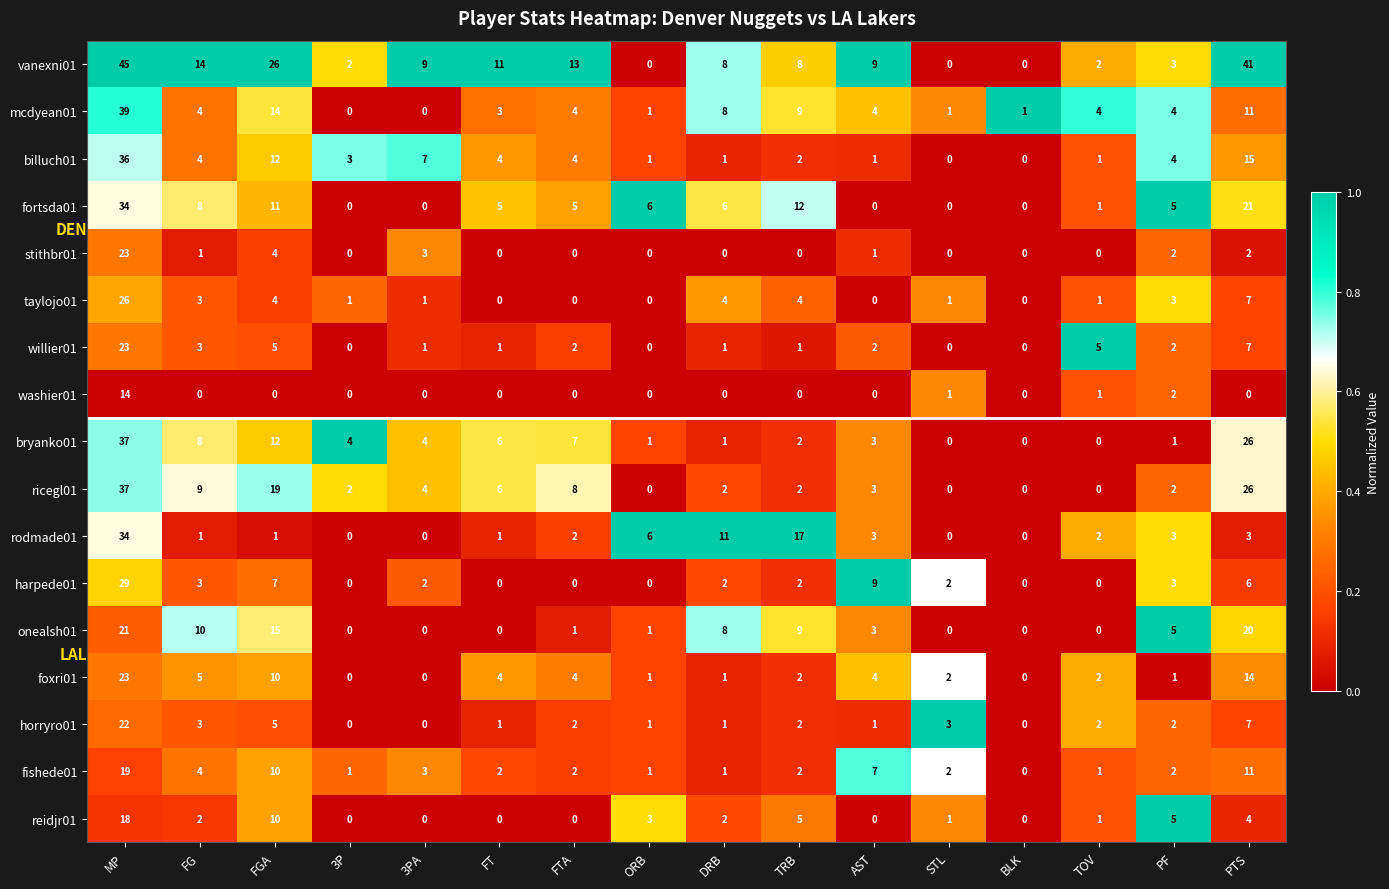

Which series changed the most between MP and FTA?

mcdyean01